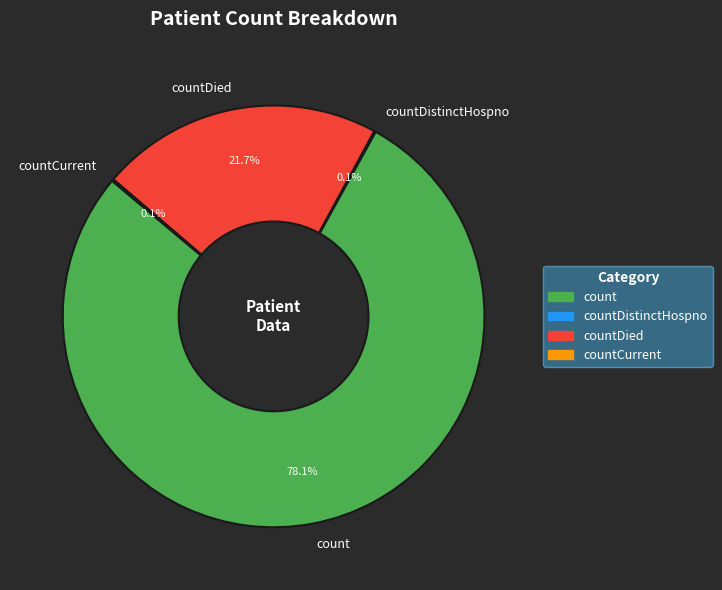

Which has a higher value, countDied or count?

count